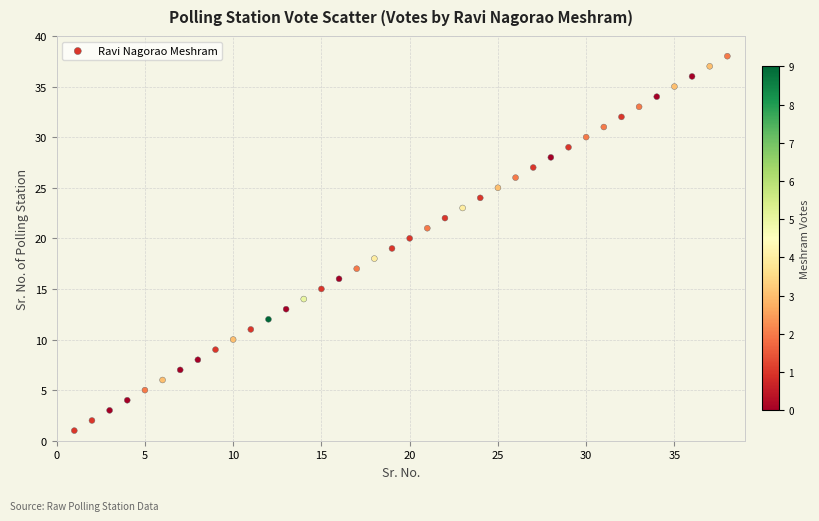

What is the range of X values (max minus min)?

37